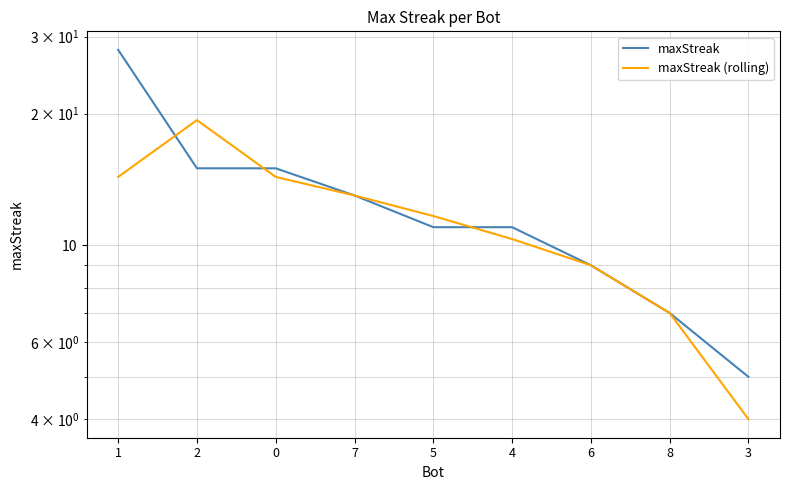

Which category has the lowest value in the maxStreak (rolling) series?

3